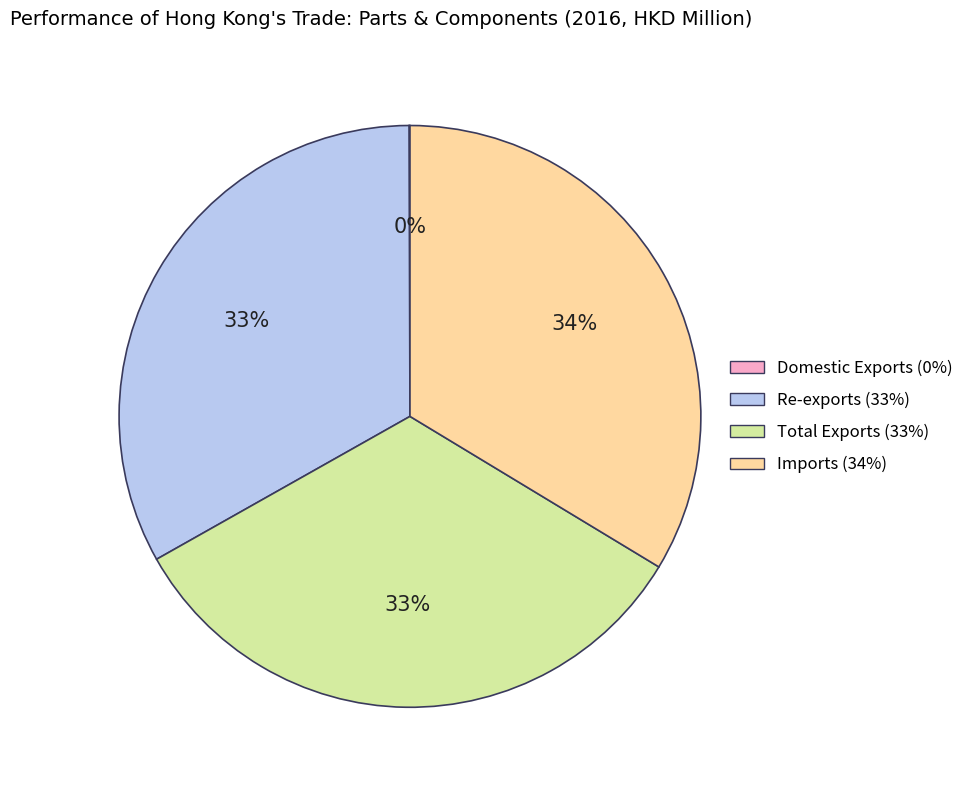

What is the ratio of the value at Imports to the value at Re-exports?

1.0